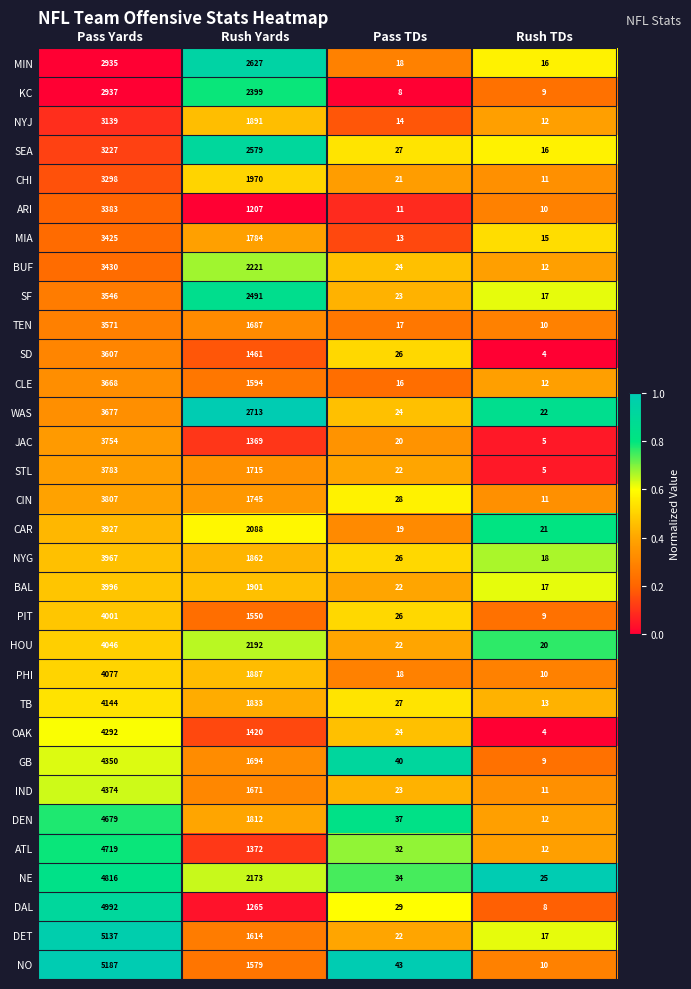

How many distinct data groups are displayed?

32